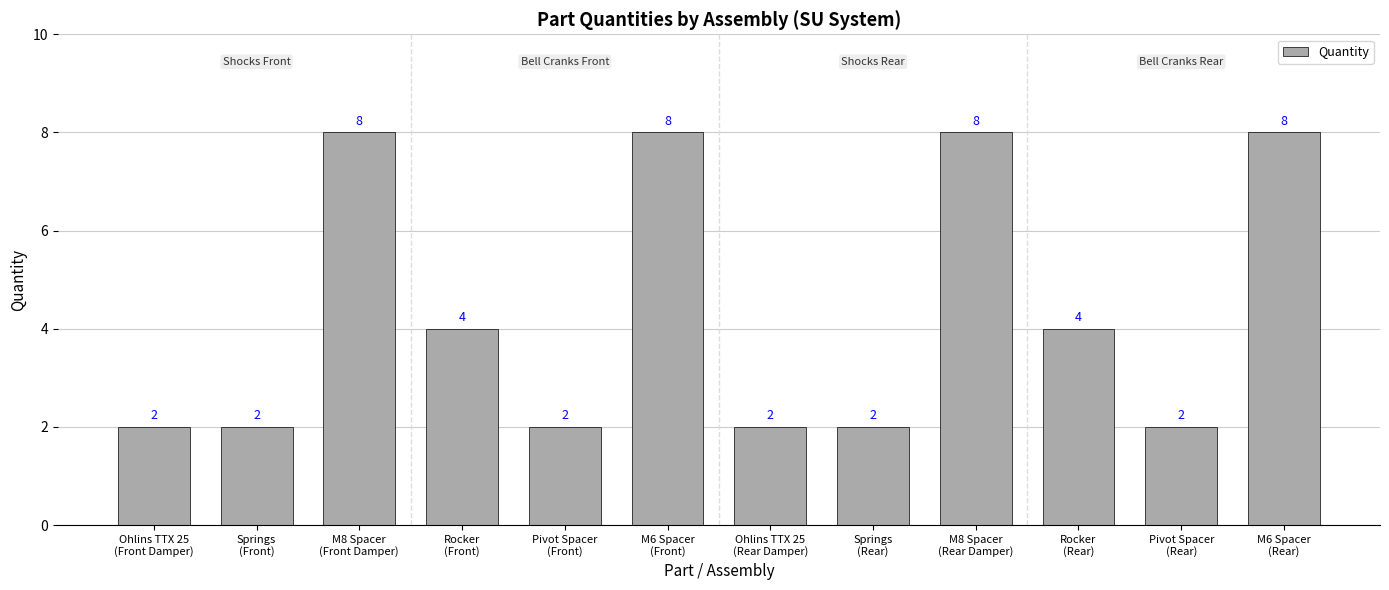

What is the value of the 6th bar from the left?

8